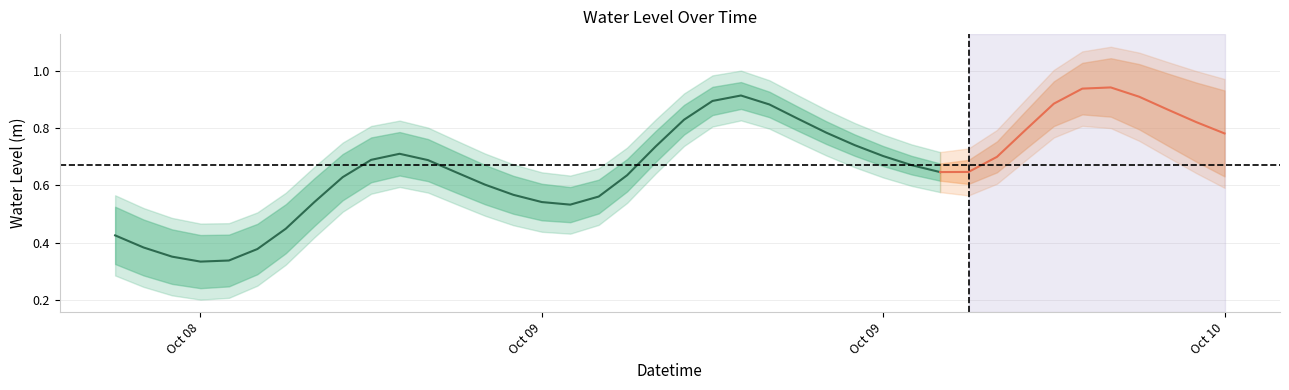

Reading left to right, list all the values displayed in this chart.

2023-10-08 12:00:00=0.4	2023-10-08 13:00:00=0.4	2023-10-08 14:00:00=0.4	2023-10-08 15:00:00=0.3	2023-10-08 16:00:00=0.3	2023-10-08 17:00:00=0.4	2023-10-08 18:00:00=0.4	2023-10-08 19:00:00=0.5	2023-10-08 20:00:00=0.6	2023-10-08 21:00:00=0.7	2023-10-08 22:00:00=0.7	2023-10-08 23:00:00=0.7	2023-10-09 00:00:00=0.6	2023-10-09 01:00:00=0.6	2023-10-09 02:00:00=0.6	2023-10-09 03:00:00=0.5	2023-10-09 04:00:00=0.5	2023-10-09 05:00:00=0.6	2023-10-09 06:00:00=0.6	2023-10-09 07:00:00=0.7	2023-10-09 08:00:00=0.8	2023-10-09 09:00:00=0.9	2023-10-09 10:00:00=0.9	2023-10-09 11:00:00=0.9	2023-10-09 12:00:00=0.8	2023-10-09 13:00:00=0.8	2023-10-09 14:00:00=0.7	2023-10-09 15:00:00=0.7	2023-10-09 16:00:00=0.7	2023-10-09 17:00:00=0.6	2023-10-09 18:00:00=0.6	2023-10-09 19:00:00=0.7	2023-10-09 20:00:00=0.8	2023-10-09 21:00:00=0.9	2023-10-09 22:00:00=0.9	2023-10-09 23:00:00=0.9	2023-10-10 00:00:00=0.9	2023-10-10 01:00:00=0.9	2023-10-10 02:00:00=0.8	2023-10-10 03:00:00=0.8